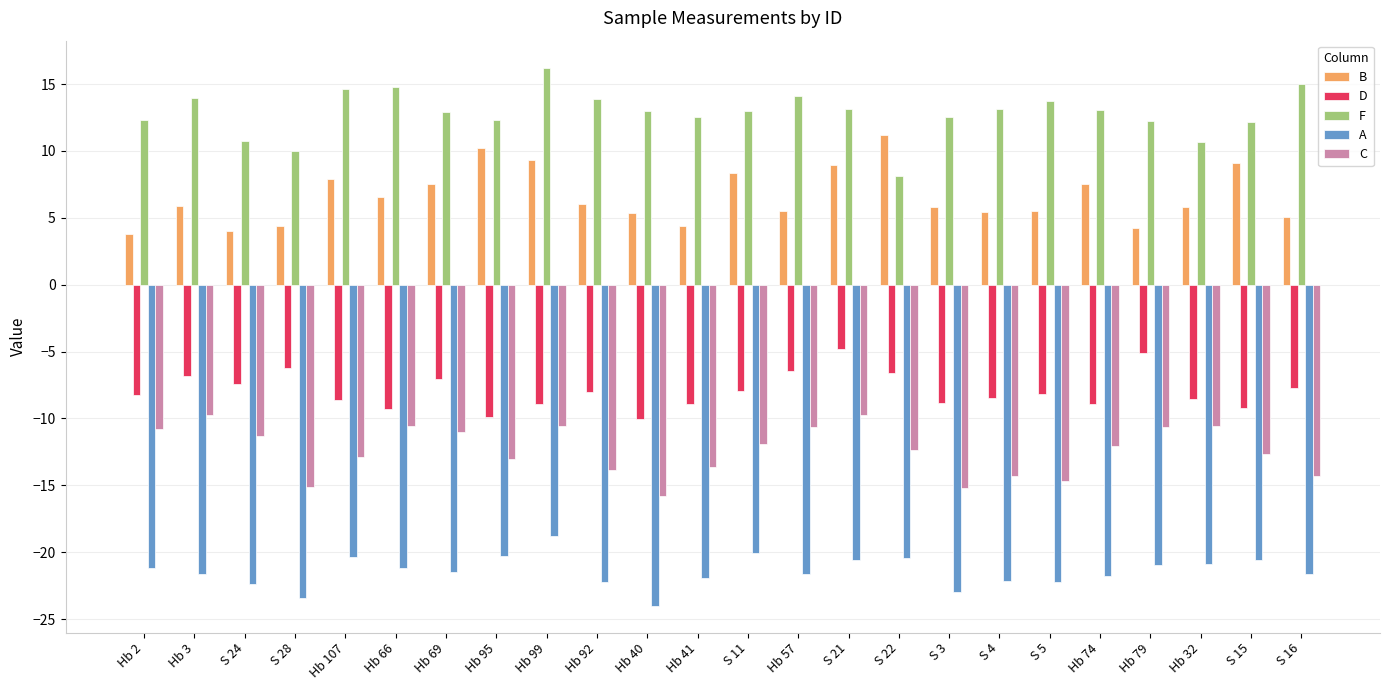

How many bars are there in each group?

5